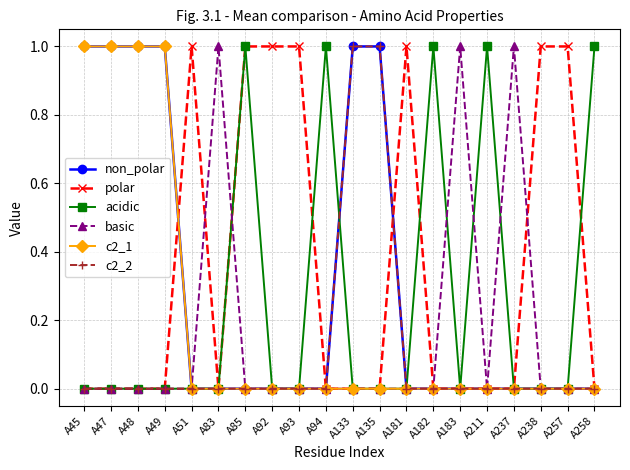

Reading right to left, list all the values displayed in this chart.

non_polar: A258=0	A257=0	A238=0	A237=0	A211=0	A183=0	A182=0	A181=0	A135=1	A133=1	A94=0	A93=0	A92=0	A85=0	A83=0	A51=0	A49=1	A48=1	A47=1	A45=1
polar: A258=0	A257=1	A238=1	A237=0	A211=0	A183=0	A182=0	A181=1	A135=0	A133=0	A94=0	A93=1	A92=1	A85=1	A83=0	A51=1	A49=0	A48=0	A47=0	A45=0
acidic: A258=1	A257=0	A238=0	A237=0	A211=1	A183=0	A182=1	A181=0	A135=0	A133=0	A94=1	A93=0	A92=0	A85=1	A83=0	A51=0	A49=0	A48=0	A47=0	A45=0
basic: A258=0	A257=0	A238=0	A237=1	A211=0	A183=1	A182=0	A181=0	A135=0	A133=0	A94=0	A93=0	A92=0	A85=0	A83=1	A51=0	A49=0	A48=0	A47=0	A45=0
c2_1: A258=0	A257=0	A238=0	A237=0	A211=0	A183=0	A182=0	A181=0	A135=0	A133=0	A94=0	A93=0	A92=0	A85=0	A83=0	A51=0	A49=1	A48=1	A47=1	A45=1
c2_2: A258=0	A257=0	A238=0	A237=0	A211=0	A183=0	A182=0	A181=0	A135=1	A133=1	A94=0	A93=0	A92=0	A85=0	A83=0	A51=0	A49=0	A48=0	A47=0	A45=0